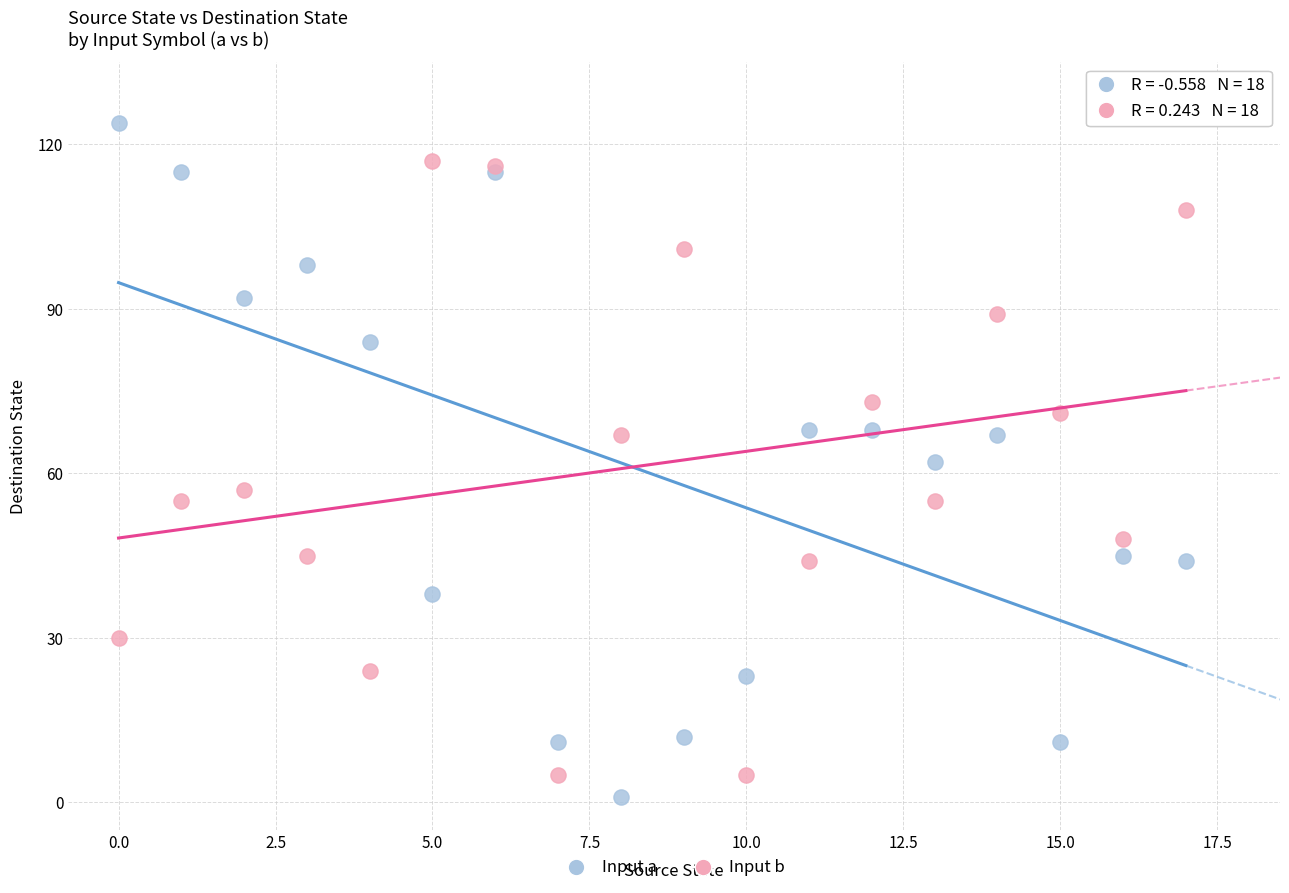

Which series has the widest spread of Y values?

Input a